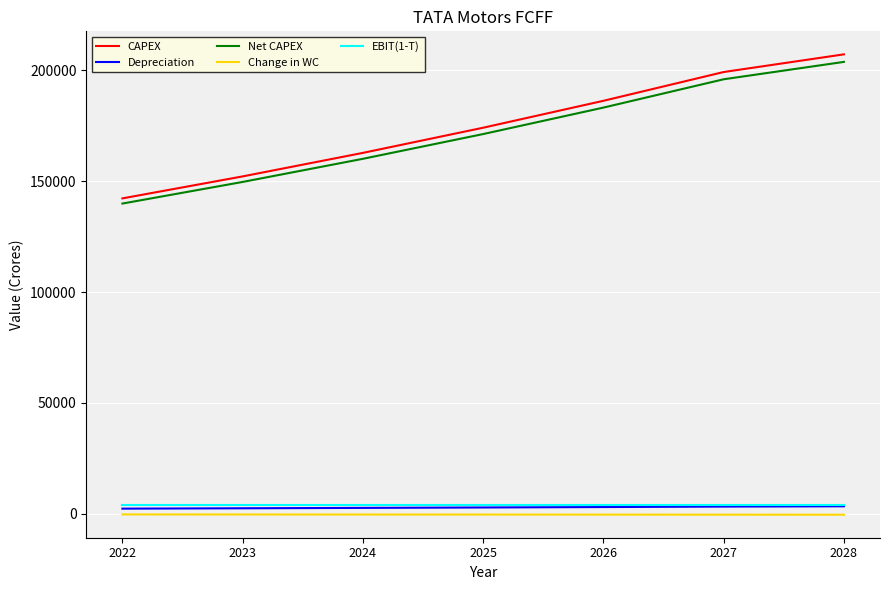

True or false: EBIT(1-T) and Net CAPEX intersect in this chart.

False